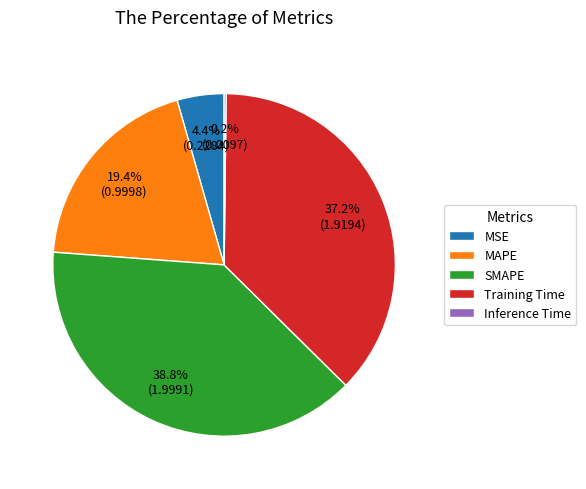

To the nearest percent, what percentage of the pie is MSE?

4%